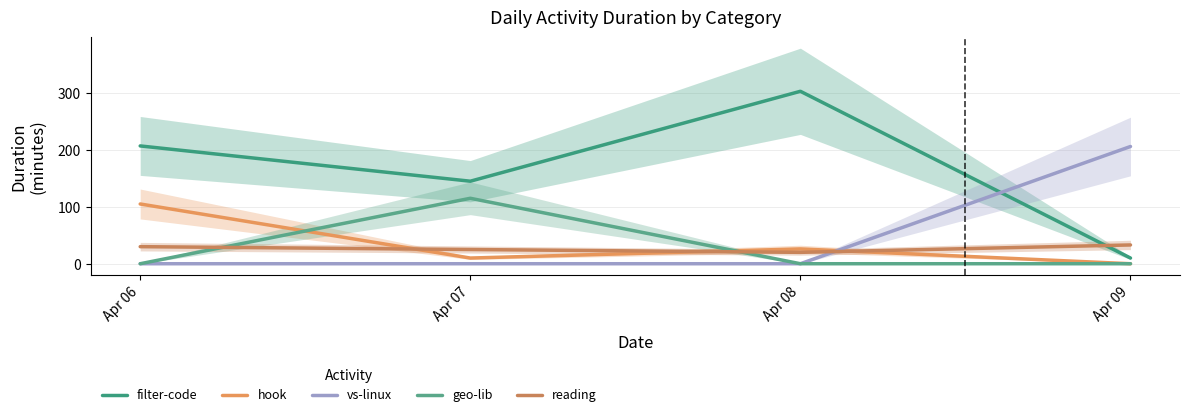

Reading left to right, what are all the values shown in this chart?

filter-code: Apr 06=207	Apr 07=145	Apr 08=303	Apr 09=10
hook: Apr 06=105	Apr 07=10	Apr 08=26	Apr 09=0
vs-linux: Apr 06=0	Apr 07=0	Apr 08=0	Apr 09=206
geo-lib: Apr 06=0	Apr 07=115	Apr 08=0	Apr 09=0
reading: Apr 06=30	Apr 07=25	Apr 08=20	Apr 09=33